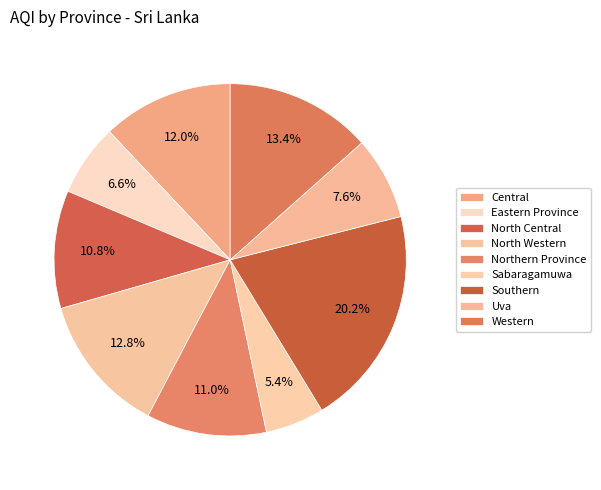

How much of the chart is everything except Uva?

92.4%